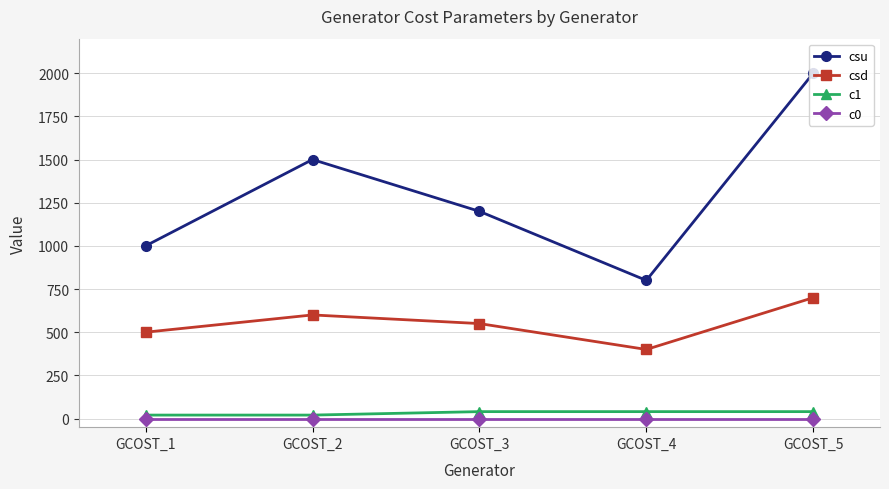

True or false: csd and csu intersect in this chart.

False